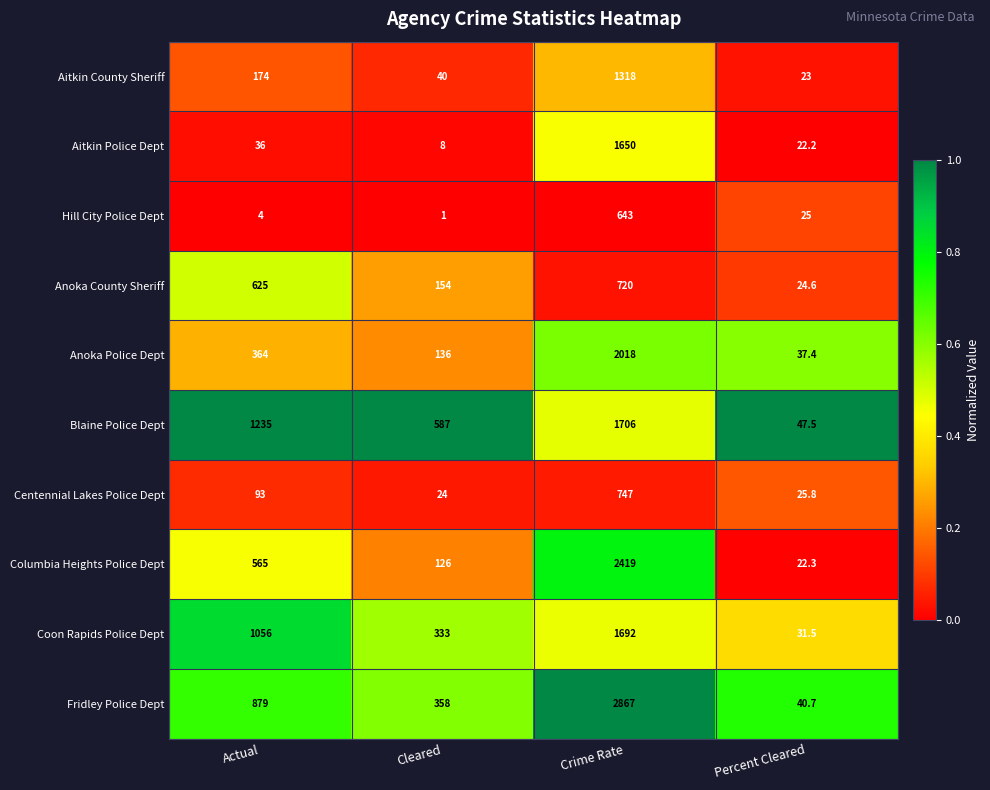

What is the spread (max minus min) of values at Actual?

1231.0